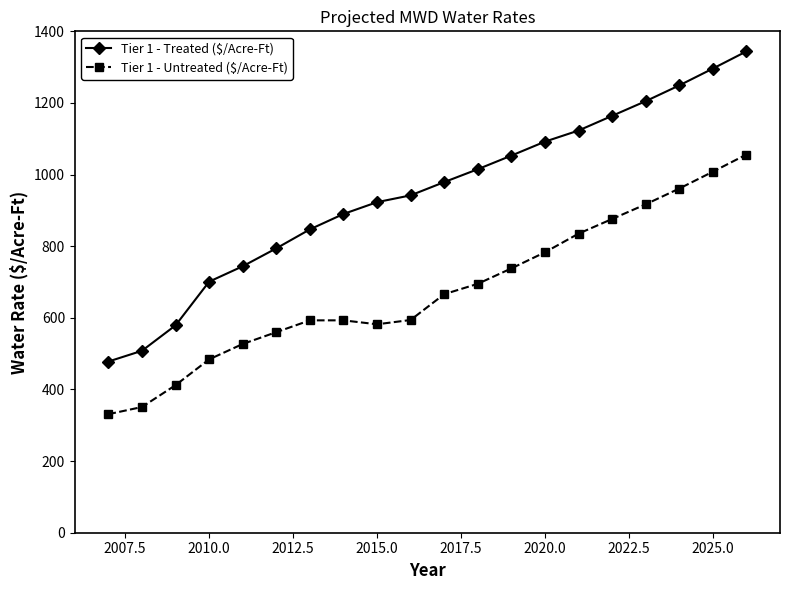

What is the value of the Tier 1 - Treated ($/Acre-Ft) point at the 14th from the left?

1092